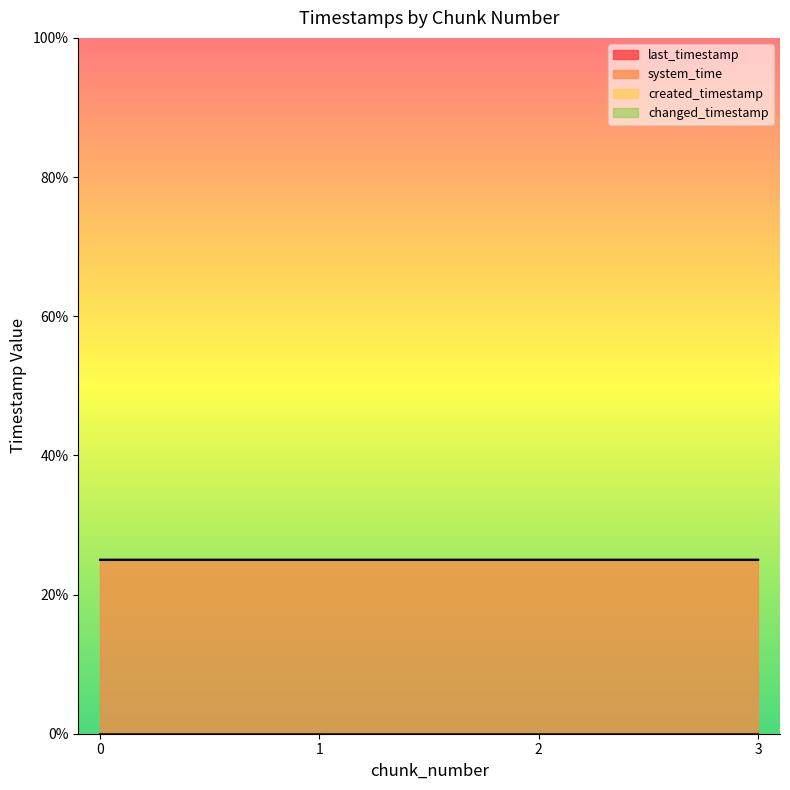

Between 1 and 2, which series saw the biggest shift?

created_timestamp